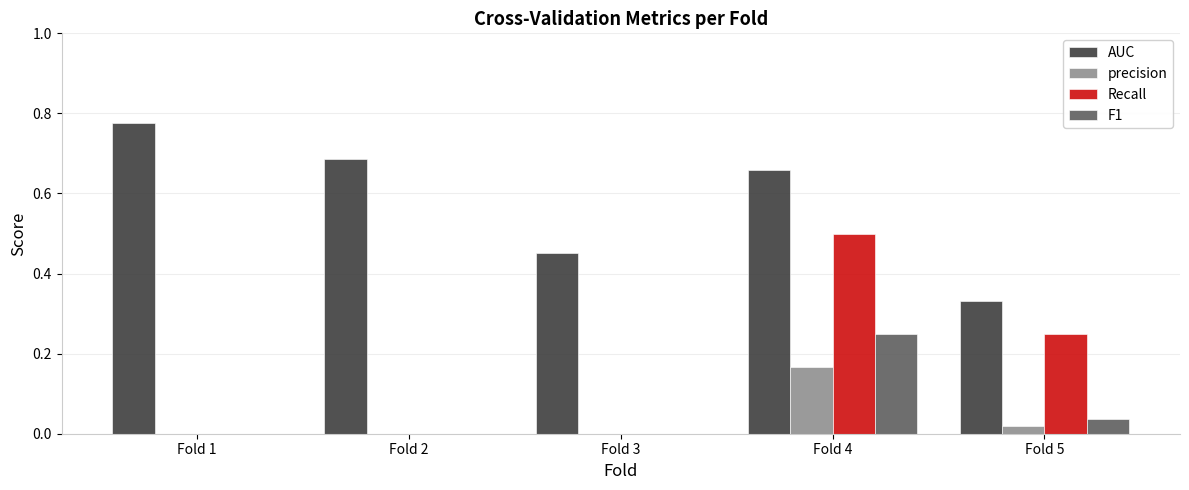

How many distinct data groups are displayed?

4